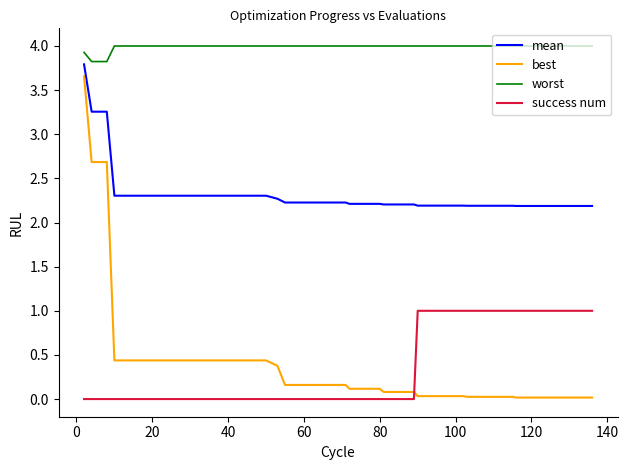

True or false: success num and mean cross at least once.

False